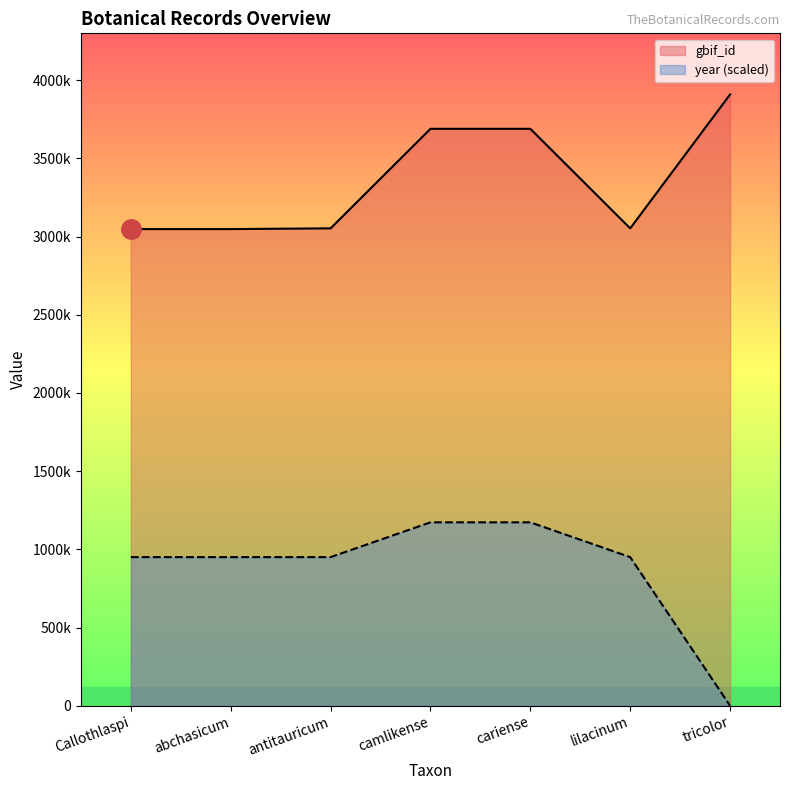

The value of gbif_id at Callothlaspi is 3048043.0. True or false?

True